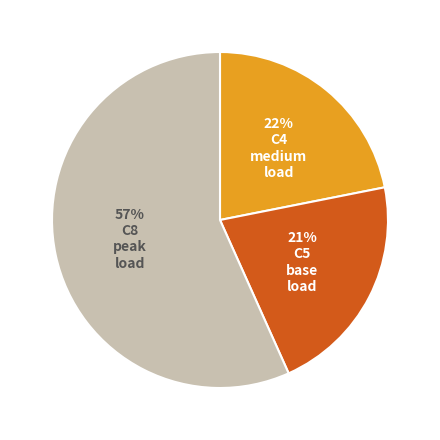

How many segments does this pie chart have?

3